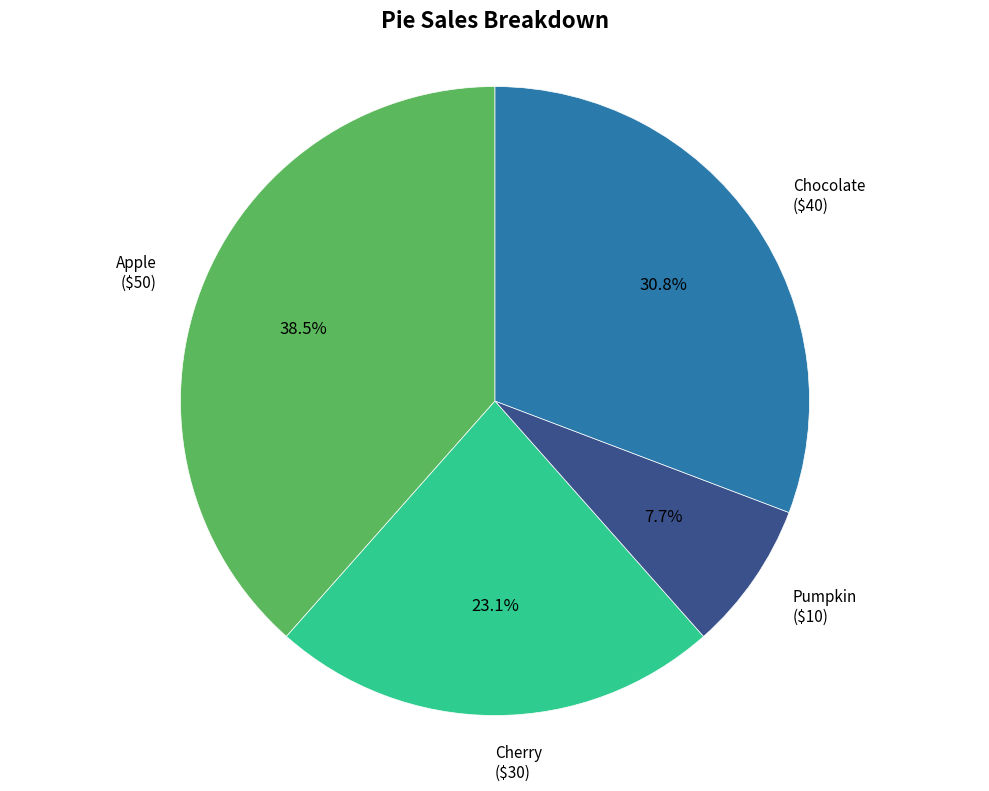

Does any single category account for the majority?

No